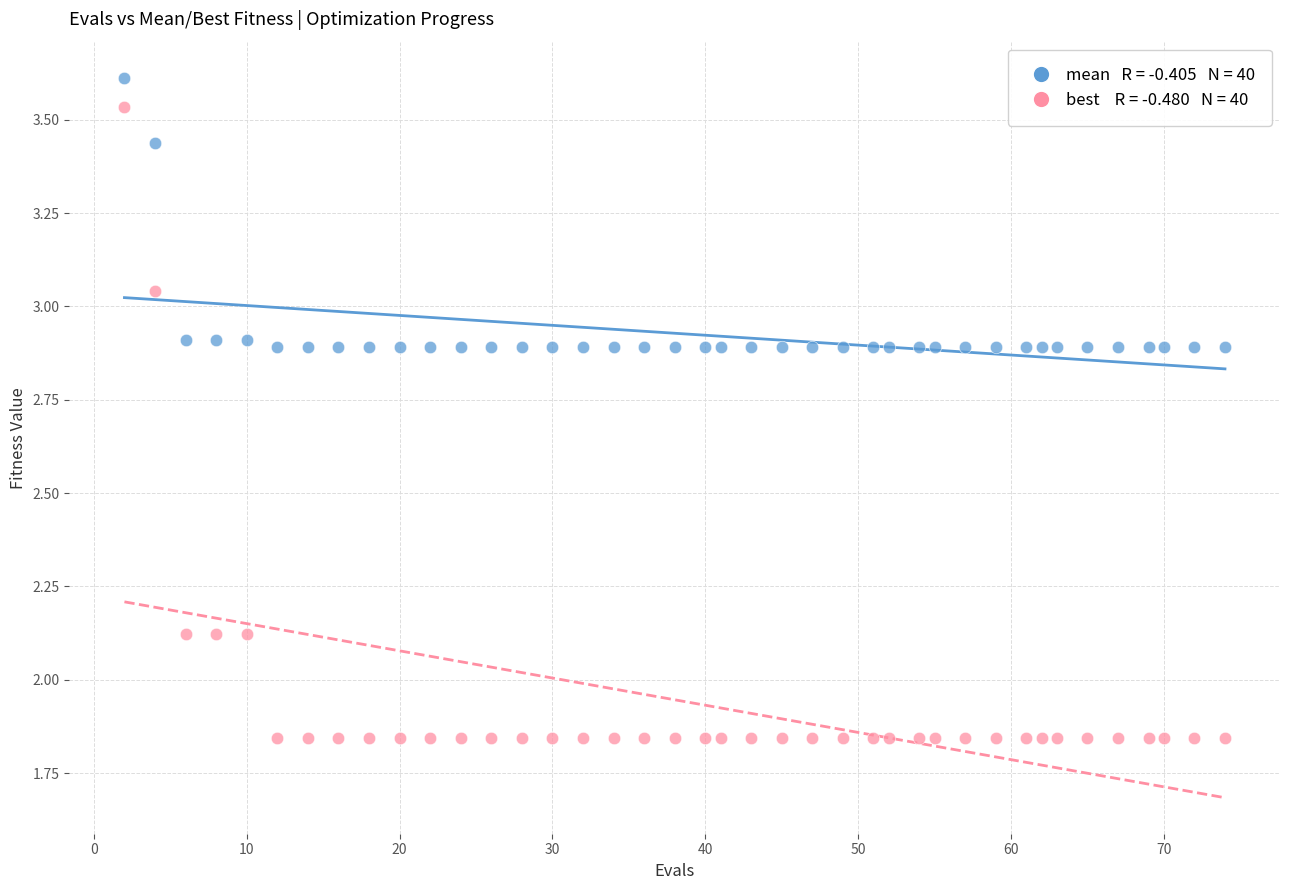

Across all data points, what is the range of X values (max minus min)?

72.0